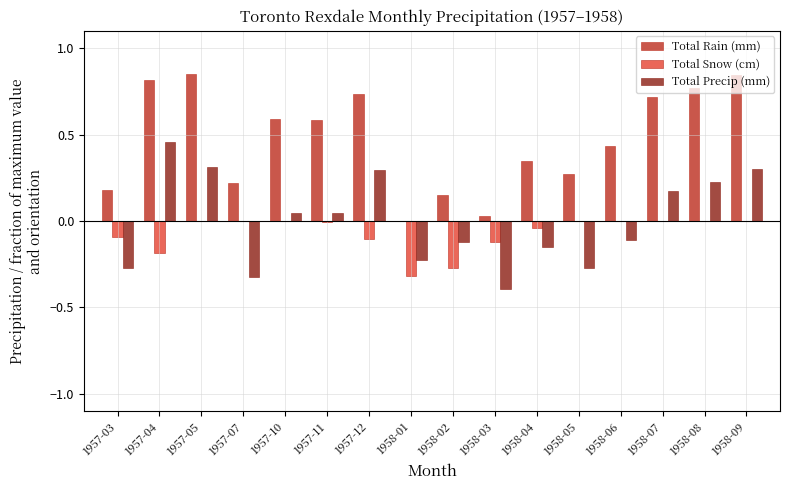

How many values in the Total Rain (mm) series exceed 0?

15